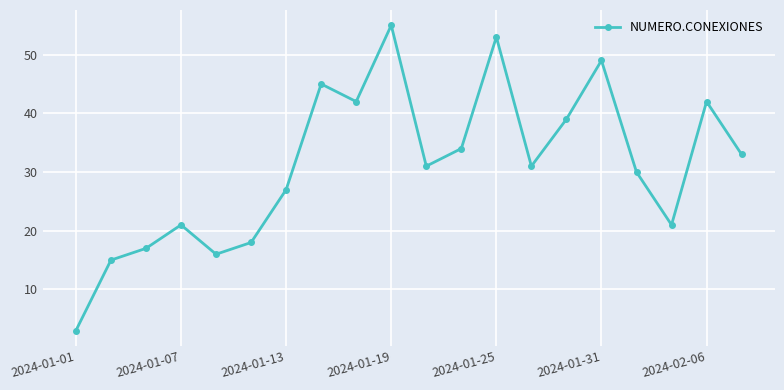

What is the maximum value shown in the chart?

55